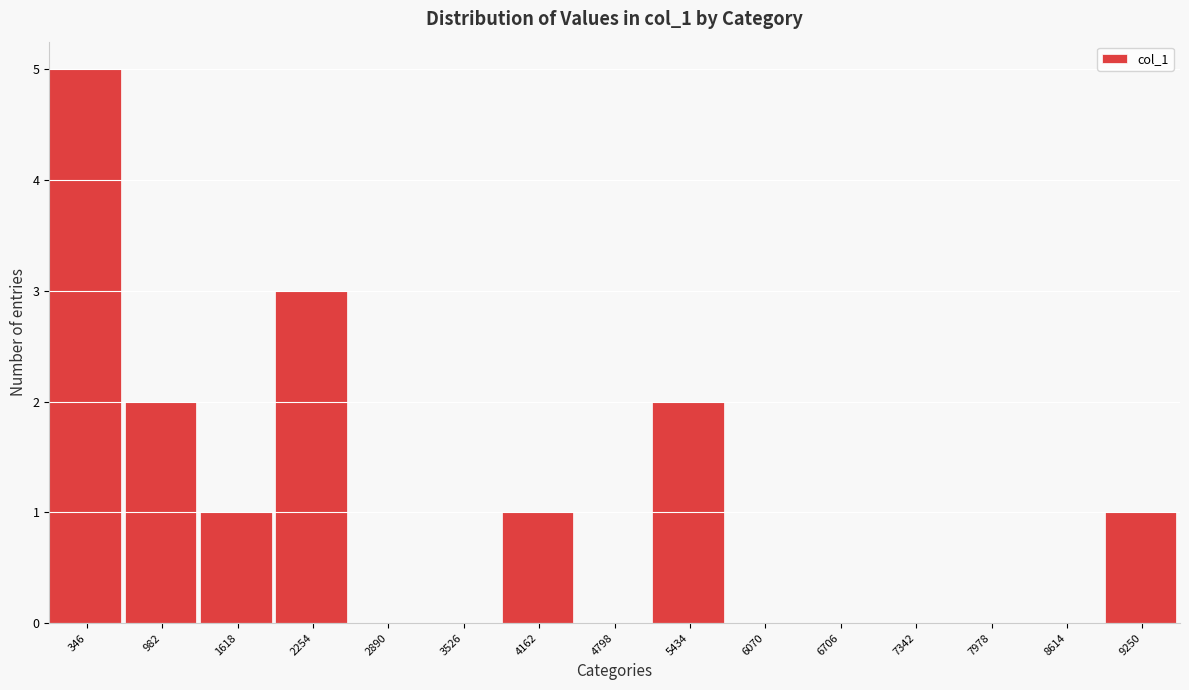

Reading right to left, transcribe all the data shown in this chart.

9250=1	8614=0	7978=0	7342=0	6706=0	6070=0	5434=2	4798=0	4162=1	3526=0	2890=0	2254=3	1618=1	982=2	346=5